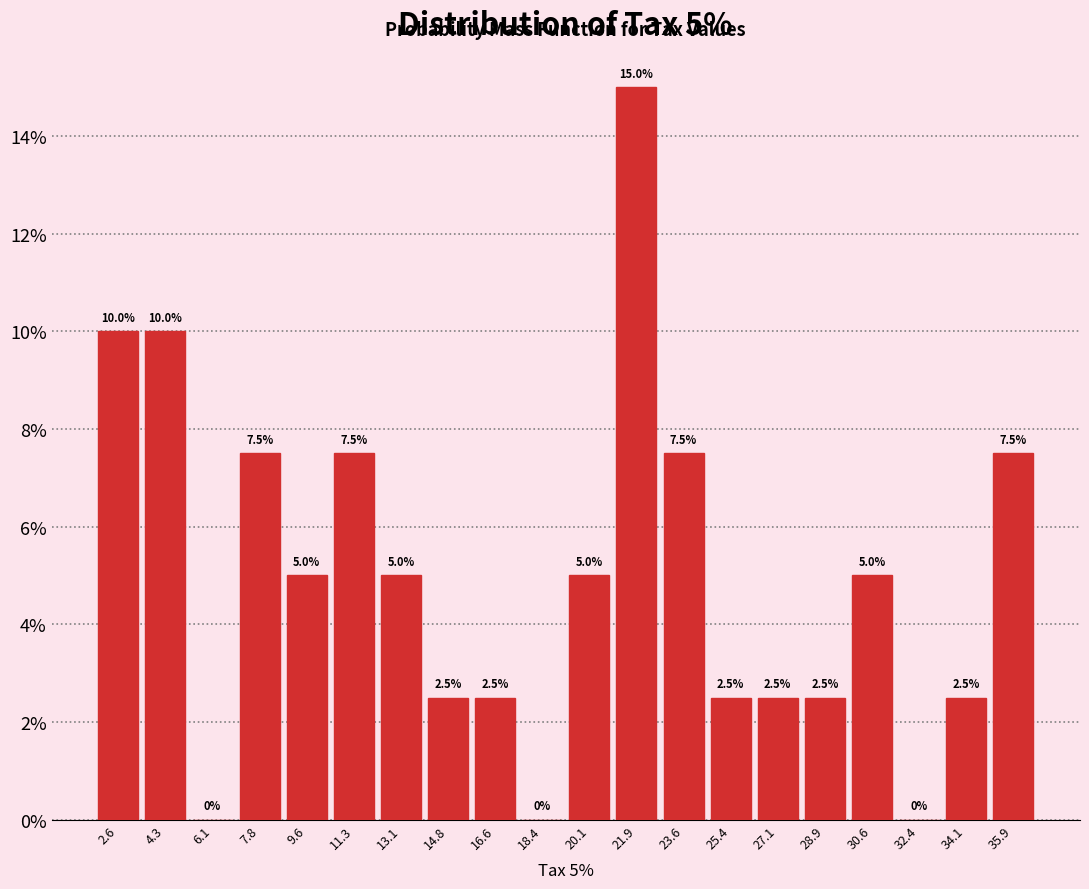

Which range on the x-axis has the tallest bar?

21.0 to 22.8